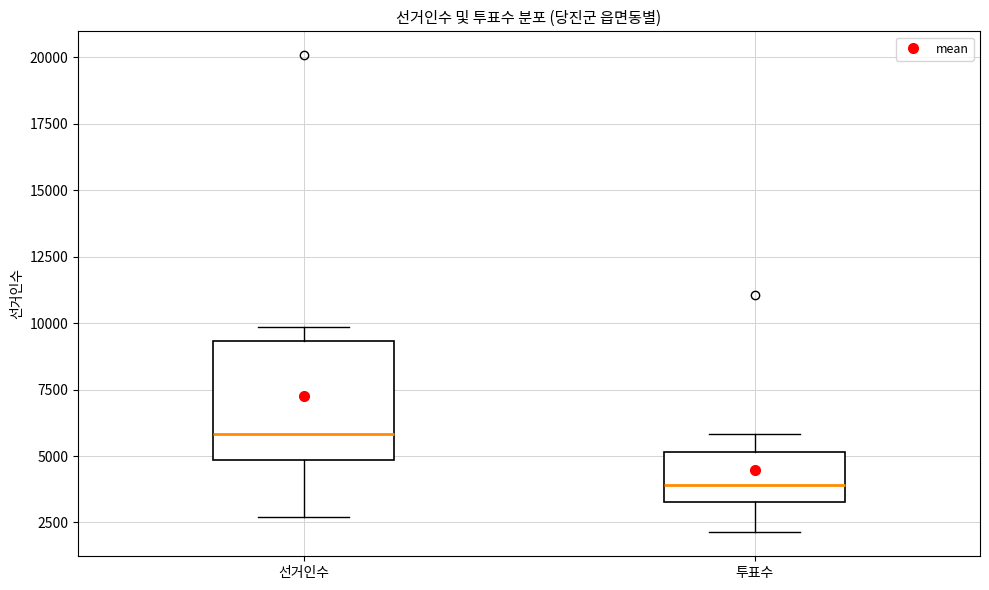

Reading left to right, read every box against the y-axis: the position of its median line, the range the box covers, and the ends of its whiskers. The values are not printed on the chart, so give them approximately, as read against the axis.

선거인수: median 6000, box 5000 to 9500, whiskers 2500 to 10000
투표수: median 4000, box 3500 to 5000, whiskers 2000 to 6000